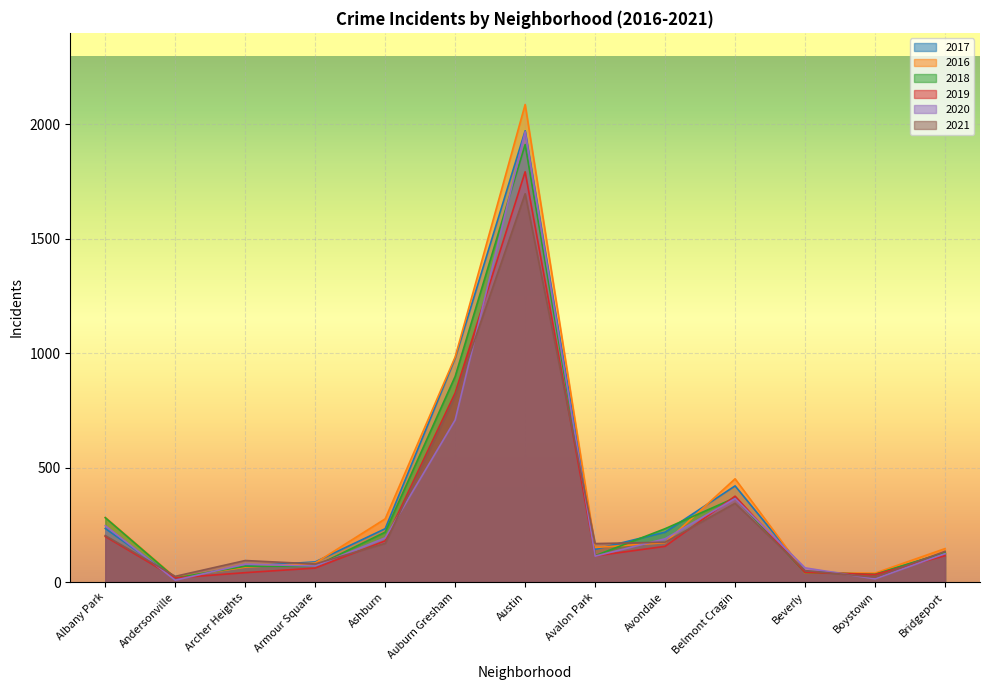

What is the difference between the highest and lowest values at Avalon Park?

55